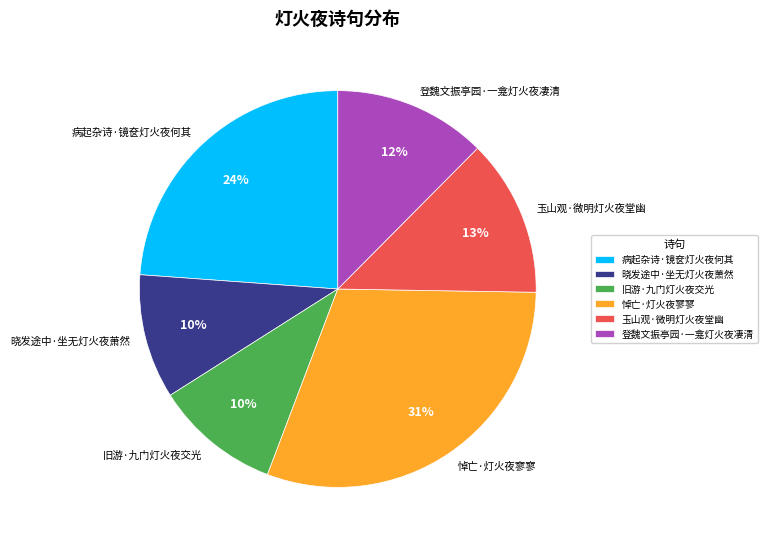

To the nearest percent, what percentage of the pie is 晓发途中·坐无灯火夜萧然?

10%